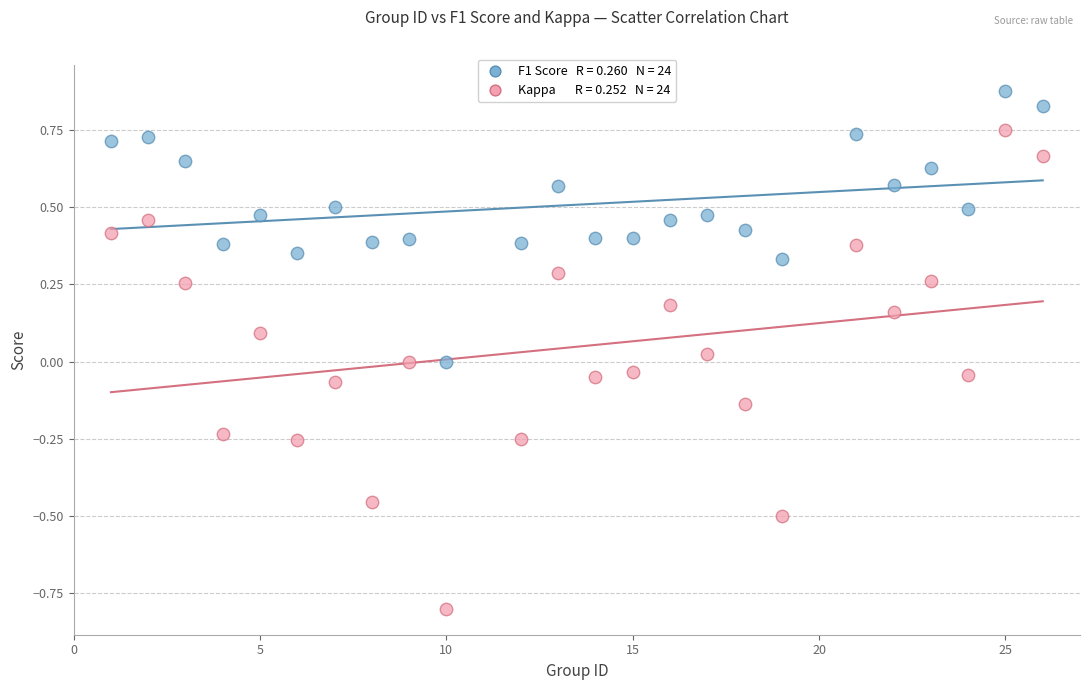

Across all data points, what is the range of Y values (max minus min)?

1.7